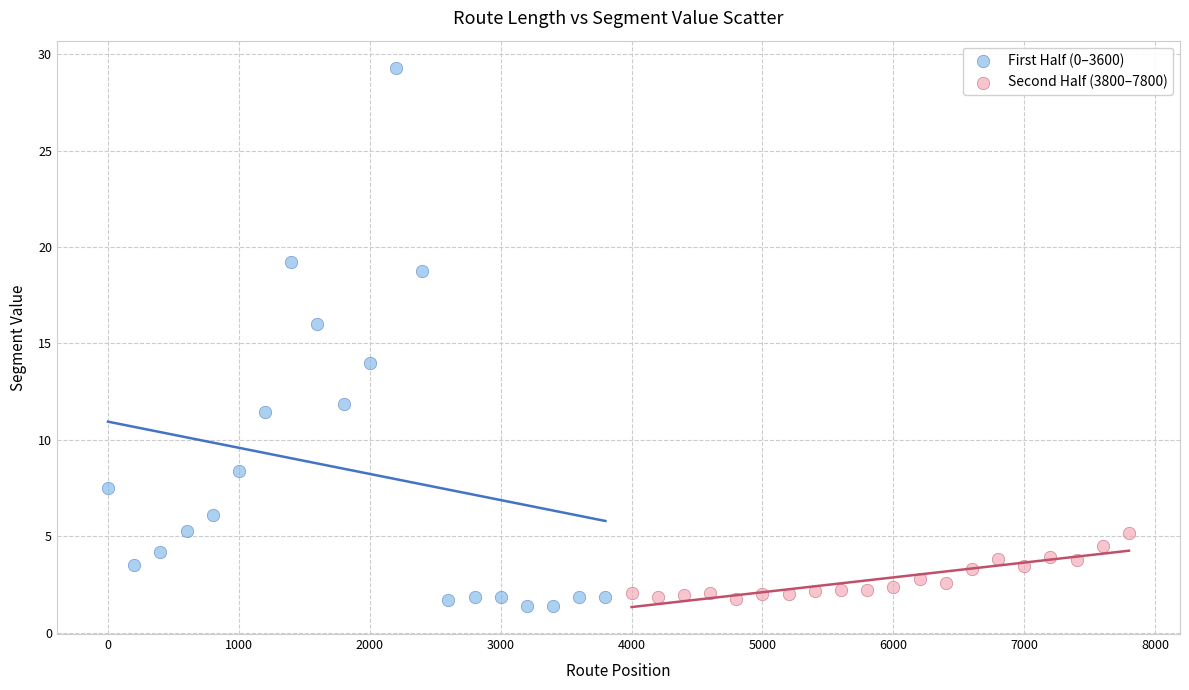

Which series has the largest Y range (max minus min)?

First Half (0–3600)